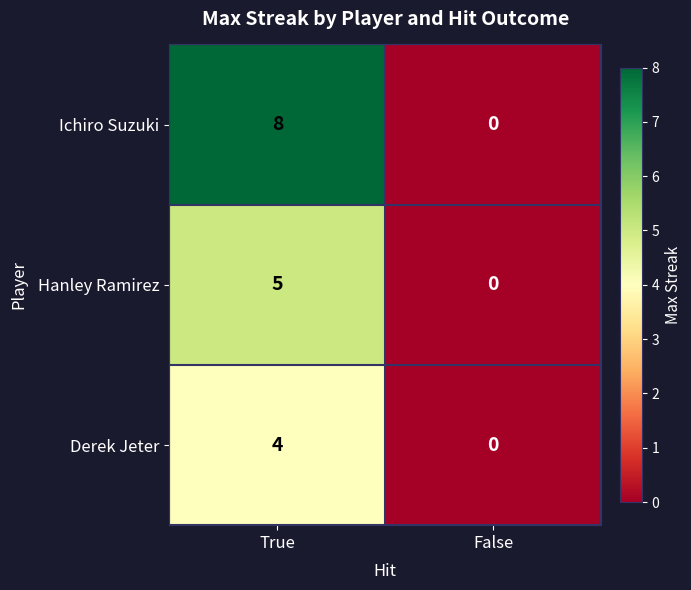

Between True and False, which series saw the biggest shift?

Ichiro Suzuki